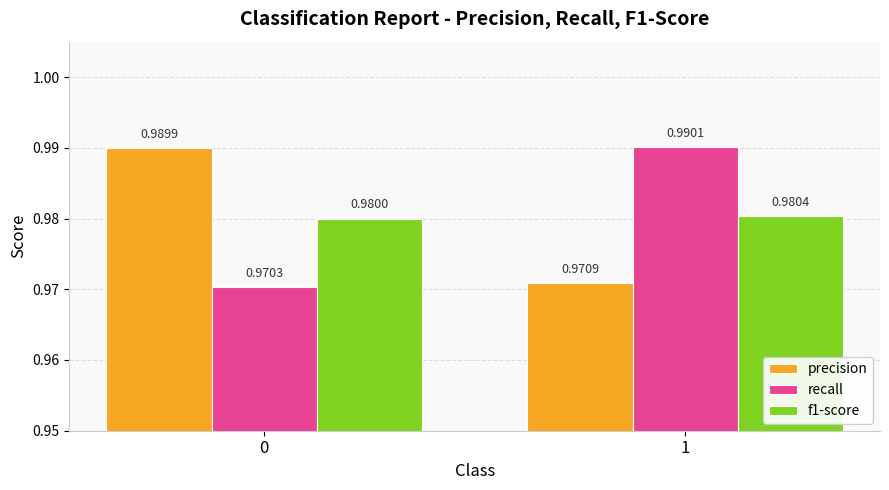

Which series has the widest spread of values?

recall